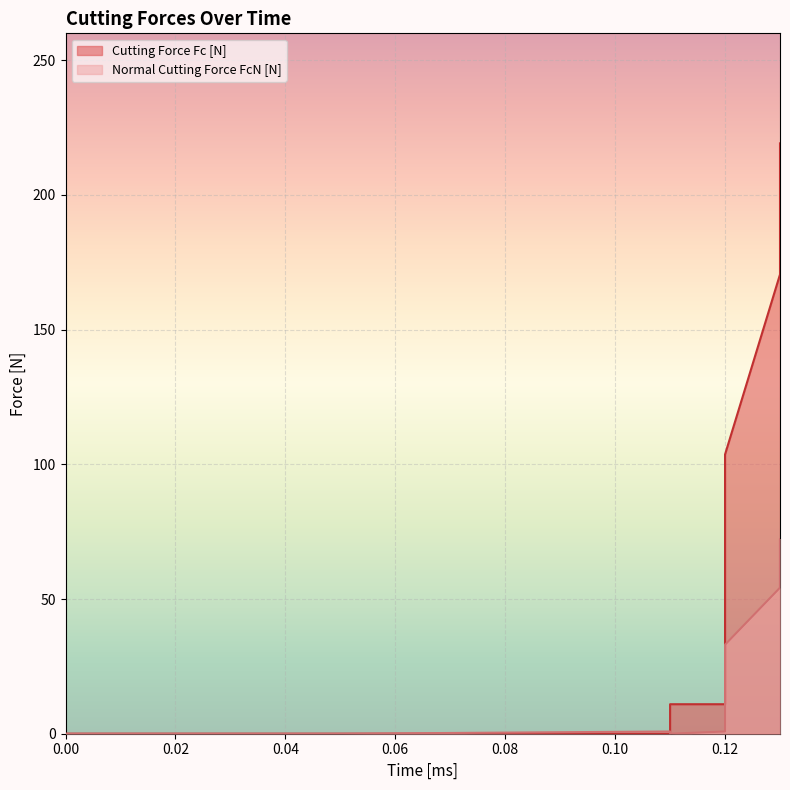

How many times do Cutting Force Fc [N] and Normal Cutting Force FcN [N] cross each other?

1